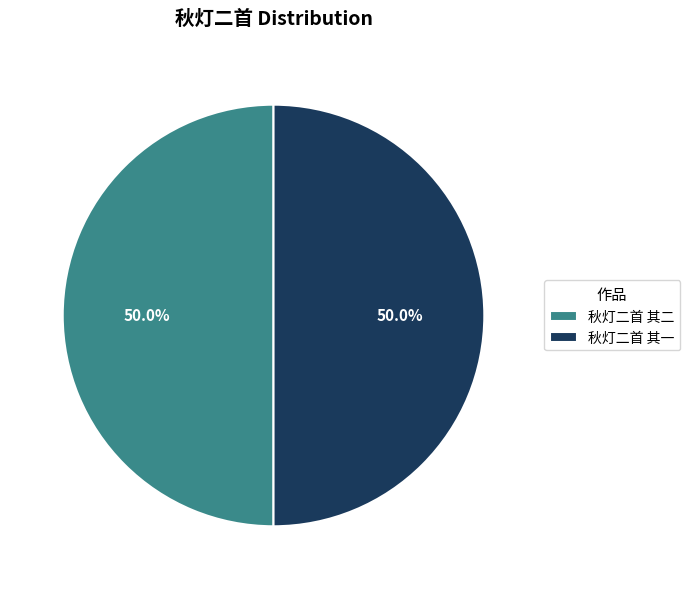

Combined, what portion of the pie is 秋灯二首 其一 and 秋灯二首 其二?

100.0%